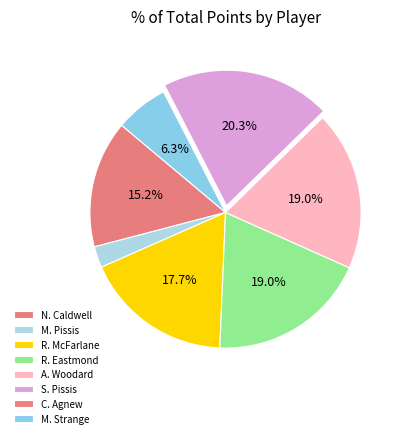

What is the ratio of the value at N. Caldwell to the value at M. Pissis?

6.0